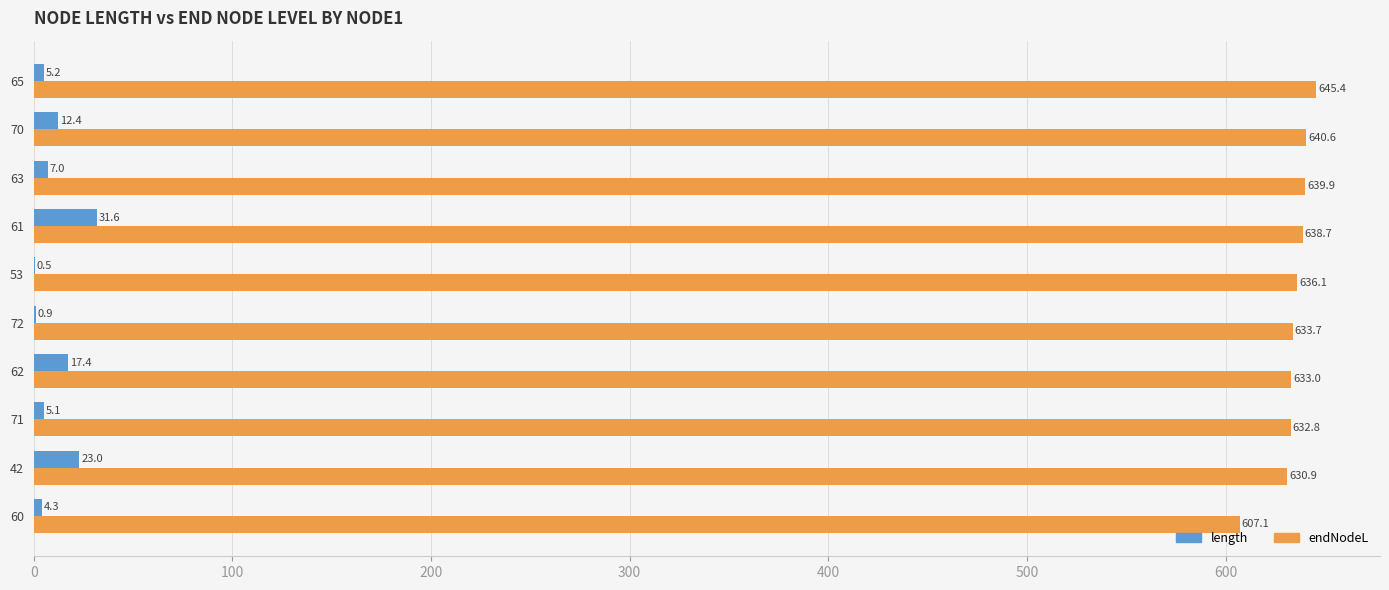

Is the value of length at 65 greater than the value of endNodeL at 60?

No